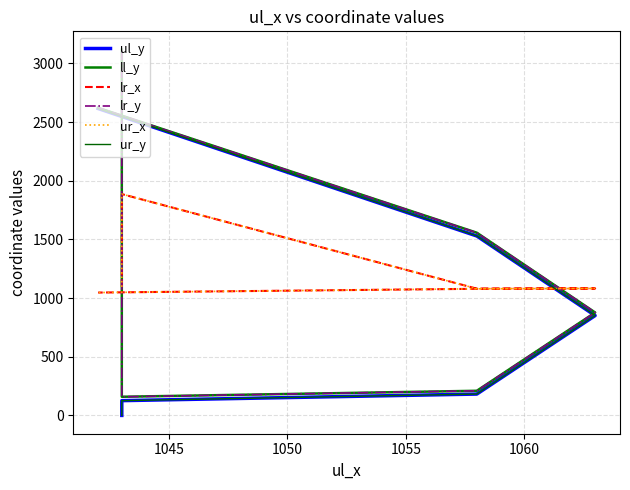

What is the lowest value of the lr_y series?

159